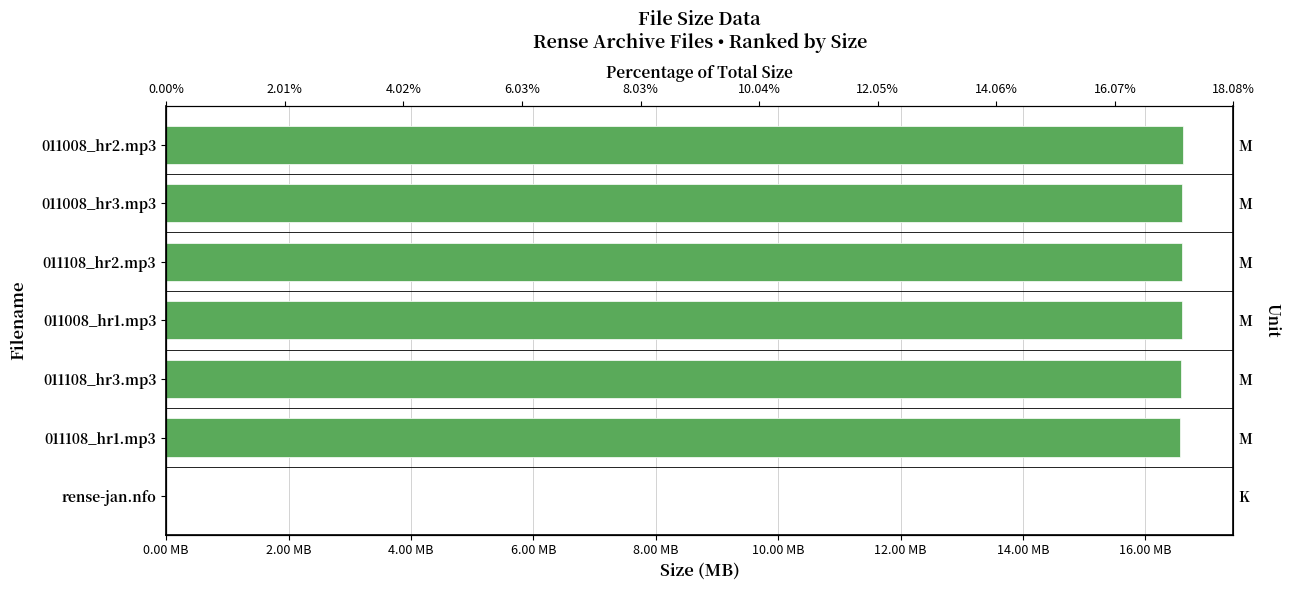

Approximately how many times larger is the value at 011008_hr3.mp3 compared to 011108_hr1.mp3?

1.0